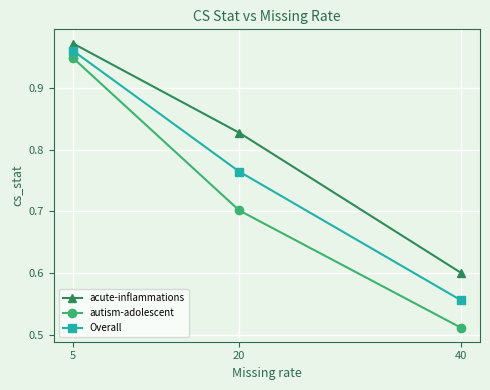

The acute-inflammations series shows 0.6 at 40. True or false?

True